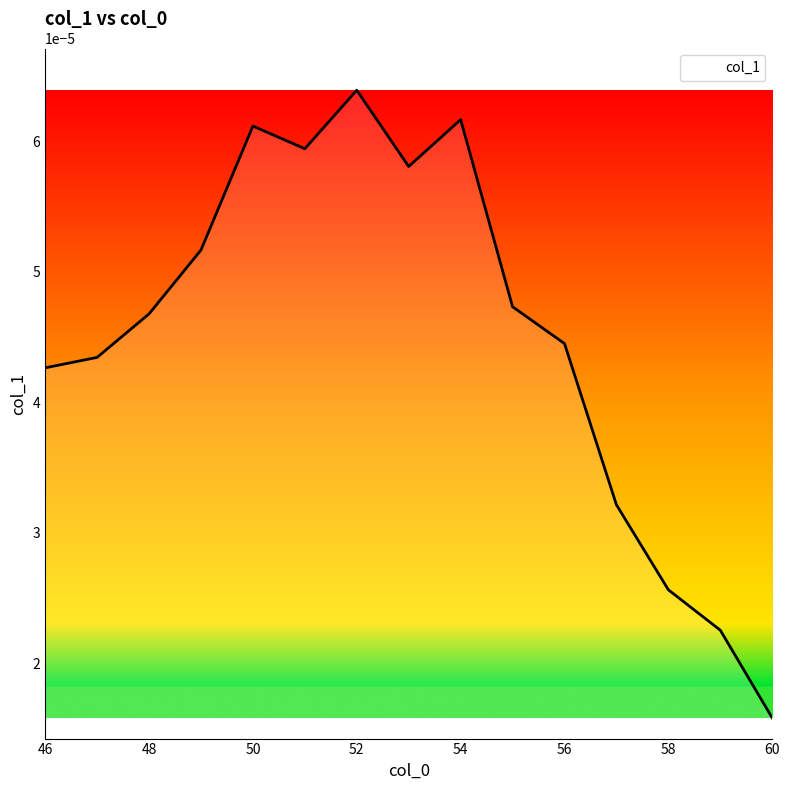

Which category has the lowest value across all series?

60